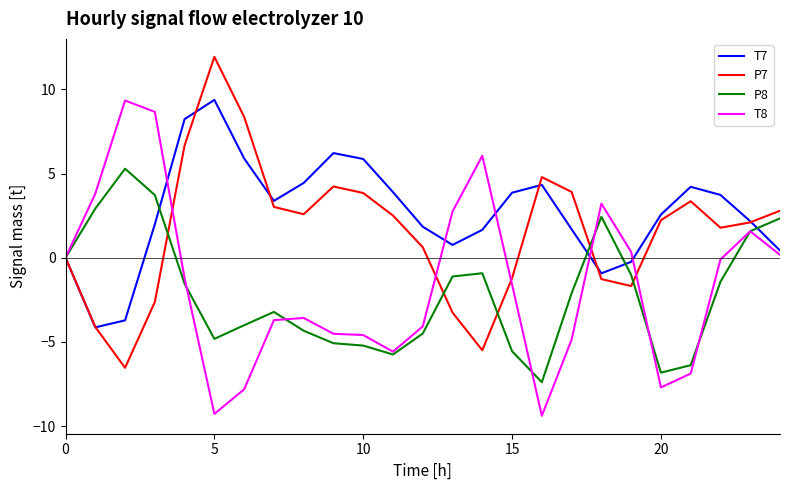

What is the minimum value for P8?

-7.4